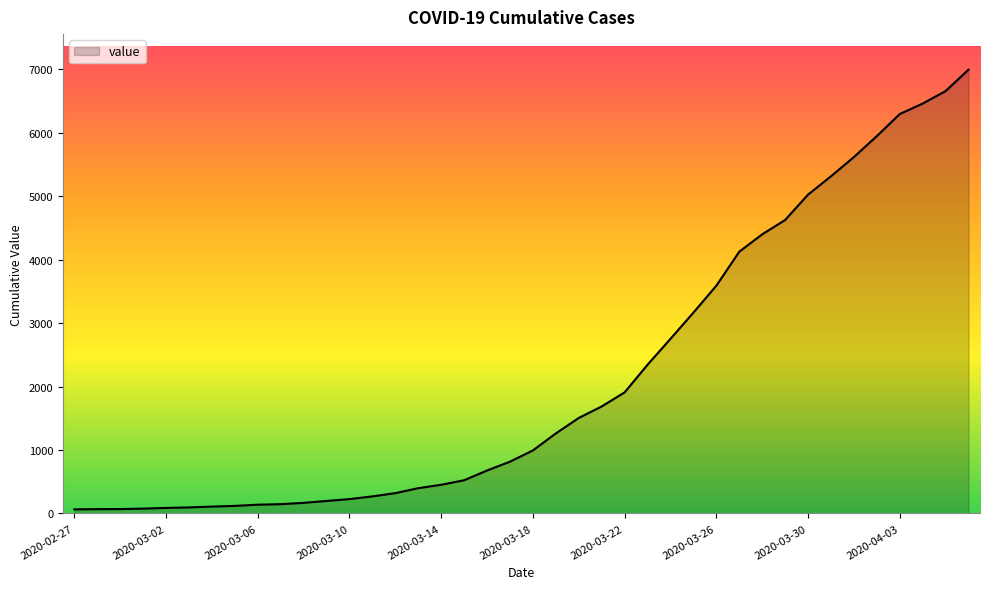

What is the sum of all values?

85677